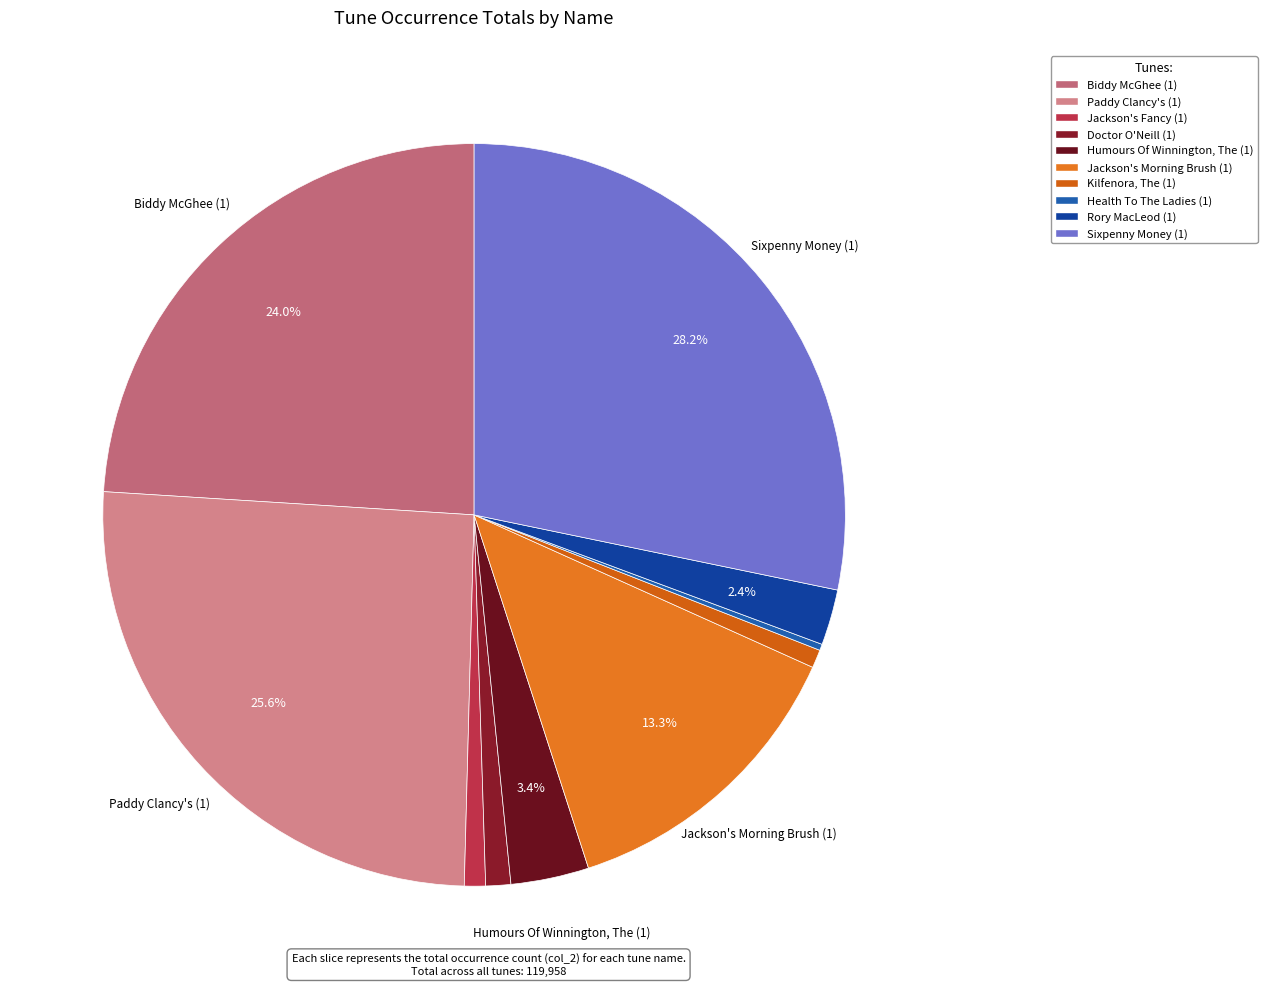

Approximately how many times larger is the value at Doctor O'Neill (1) compared to Jackson's Morning Brush (1)?

0.1